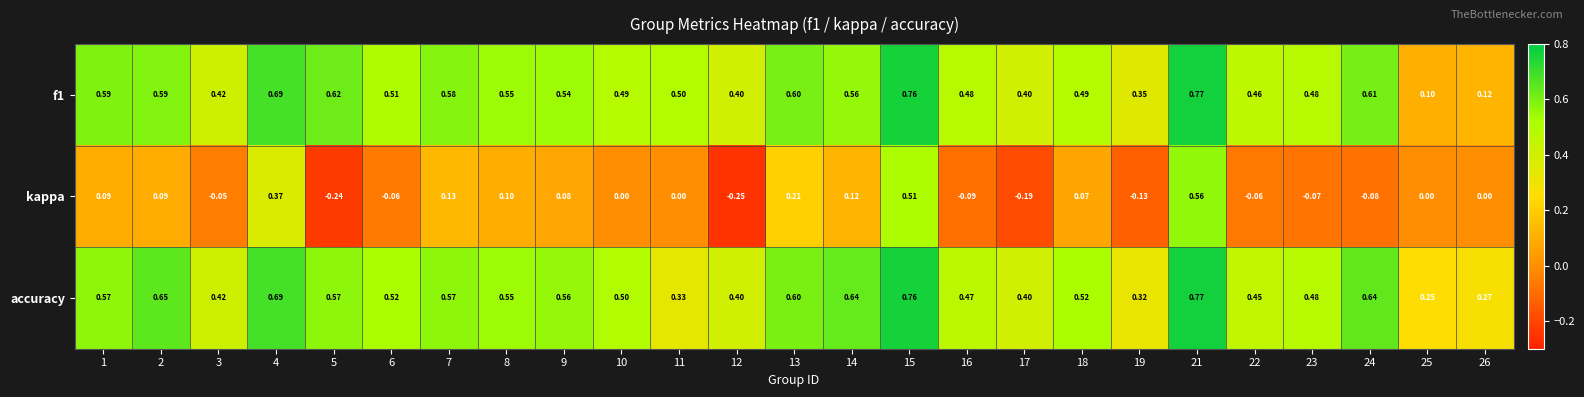

Which series changed the most between 10 and 21?

kappa